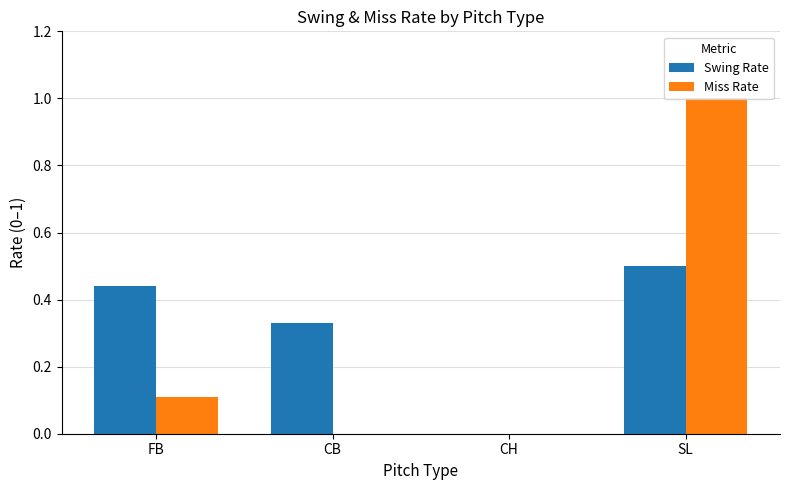

How many values in Swing Rate are above zero?

3